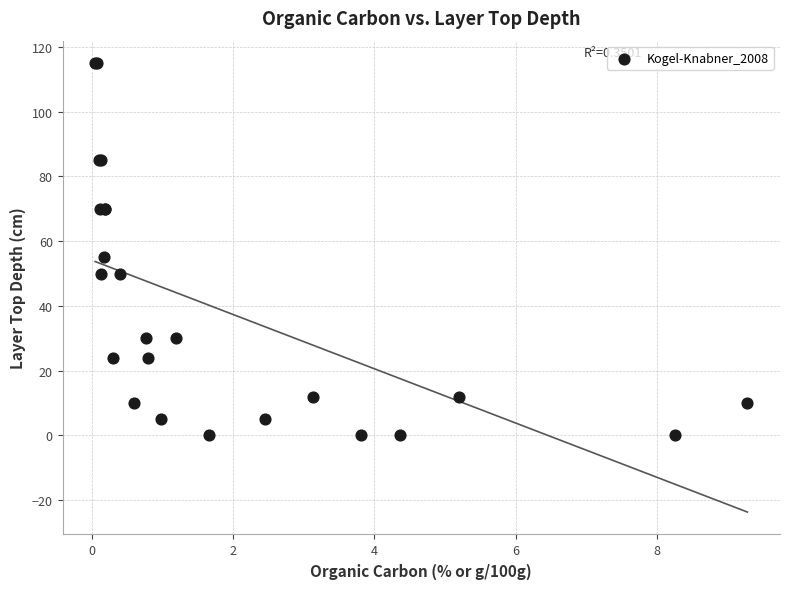

What Y value in the scatter plot is closest to 57?

55